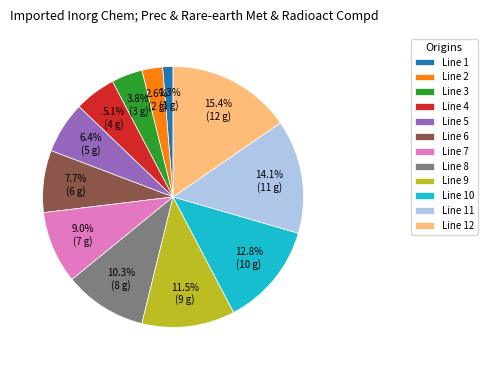

To the nearest percent, what portion does Line 10 represent?

13%